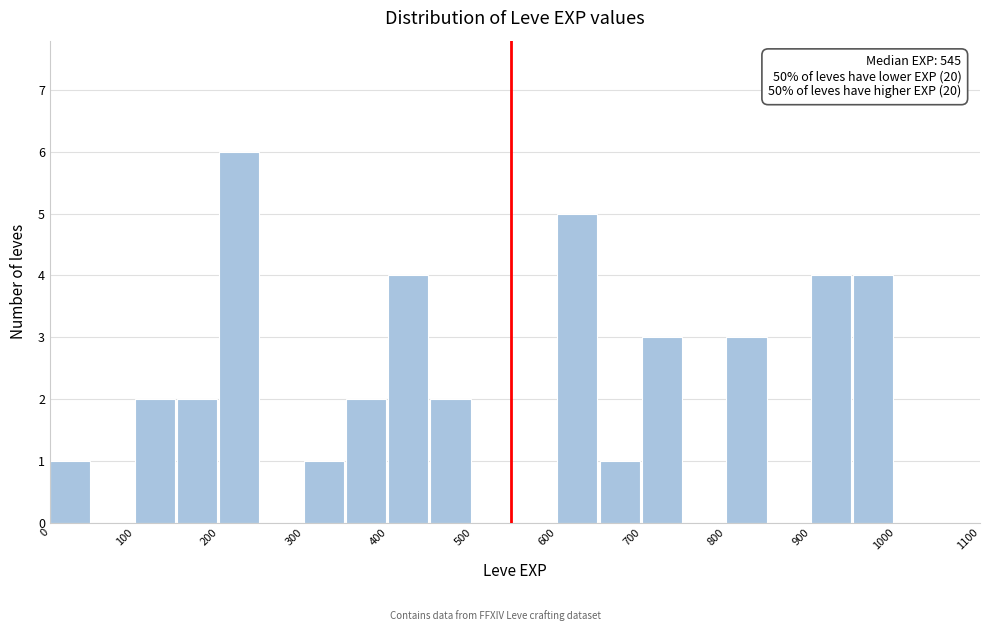

Over which range of the x-axis is the bar tallest?

200 to 250